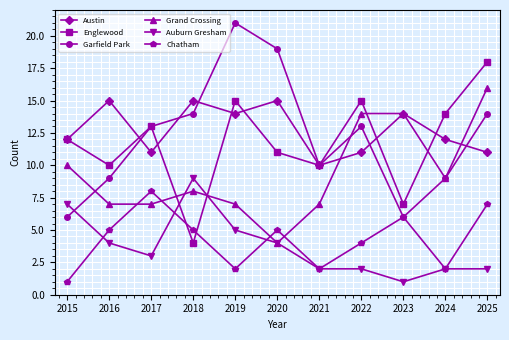

What is the sum of all Auburn Gresham values?

41